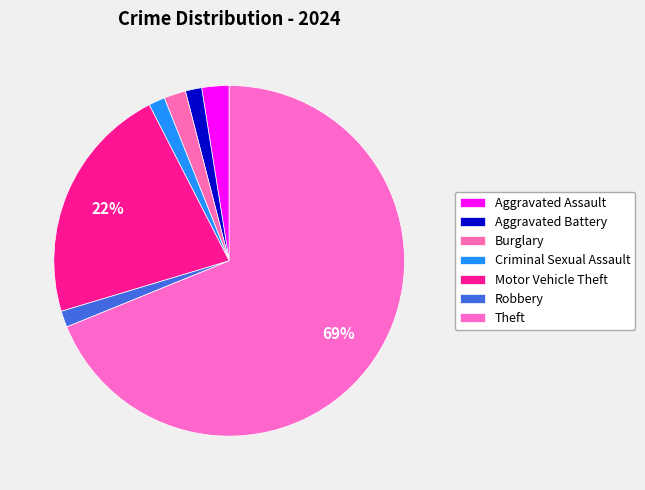

What percentage is the Aggravated Battery slice, to the nearest percent?

2%